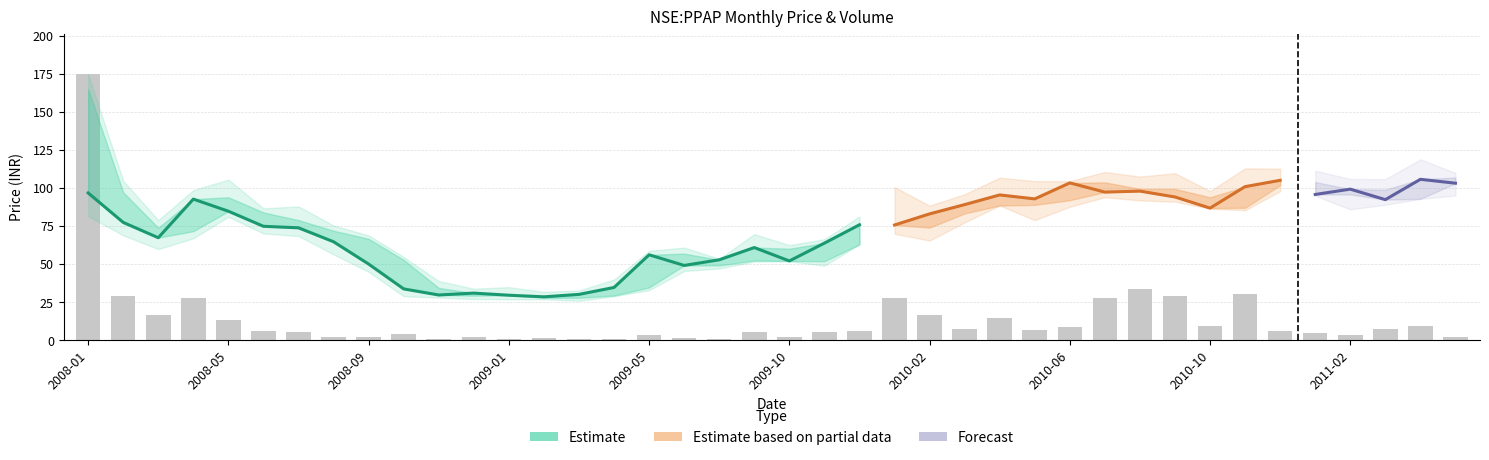

Is the value of low at 2008-07 greater than the value of high at 2009-05?

Yes